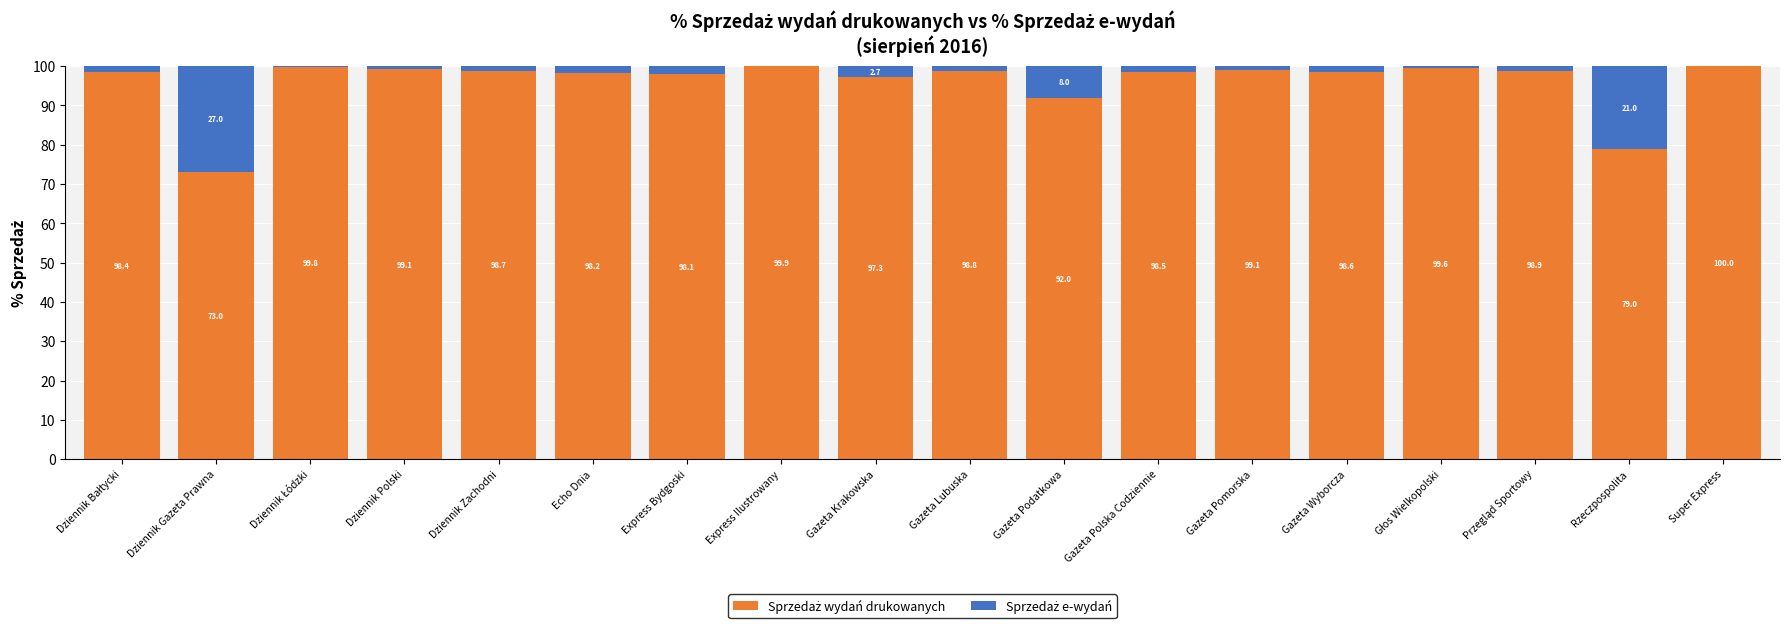

What is the total value across all series at Express Ilustrowany?

100.0